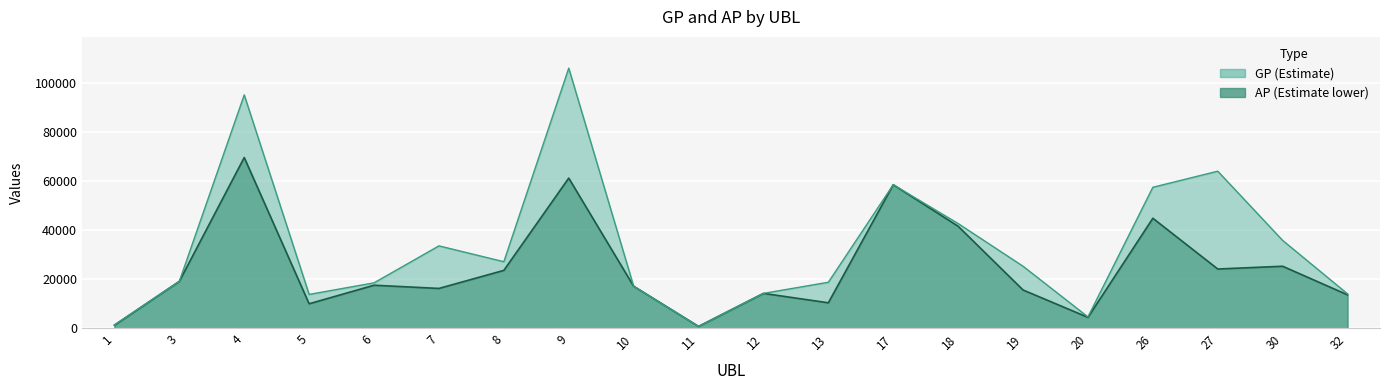

The value of AP at 13 is 10477. True or false?

True